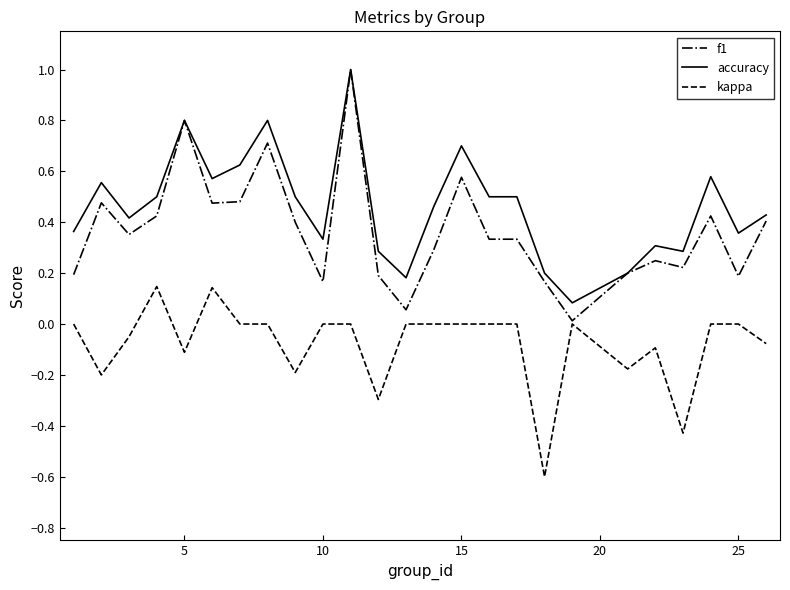

Which series has the largest total across all categories?

accuracy